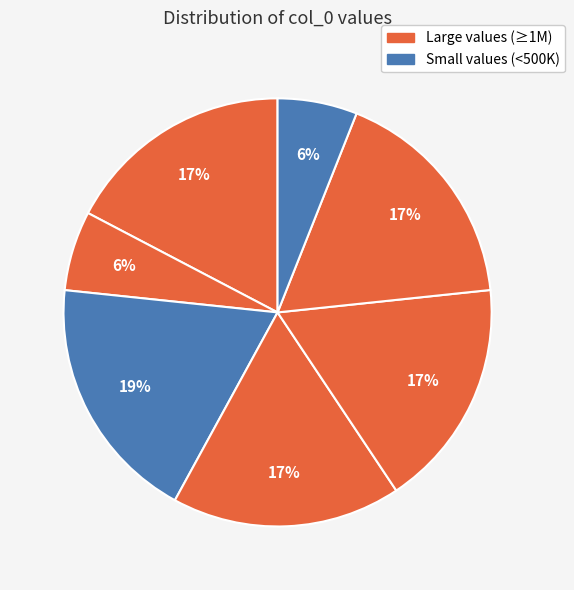

How many segments does this pie chart have?

7